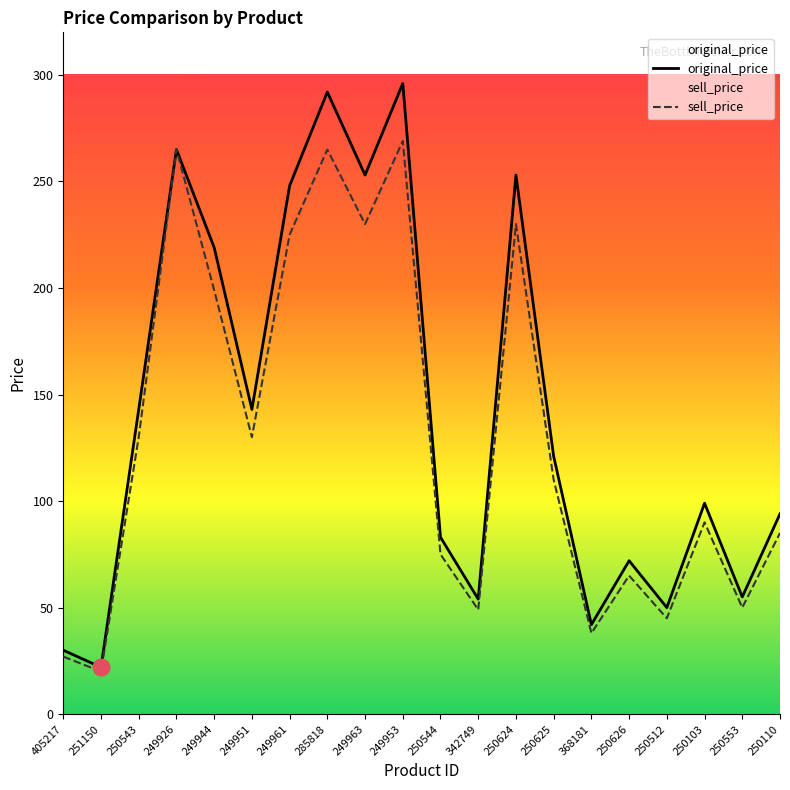

What is the highest value of the original_price series?

296